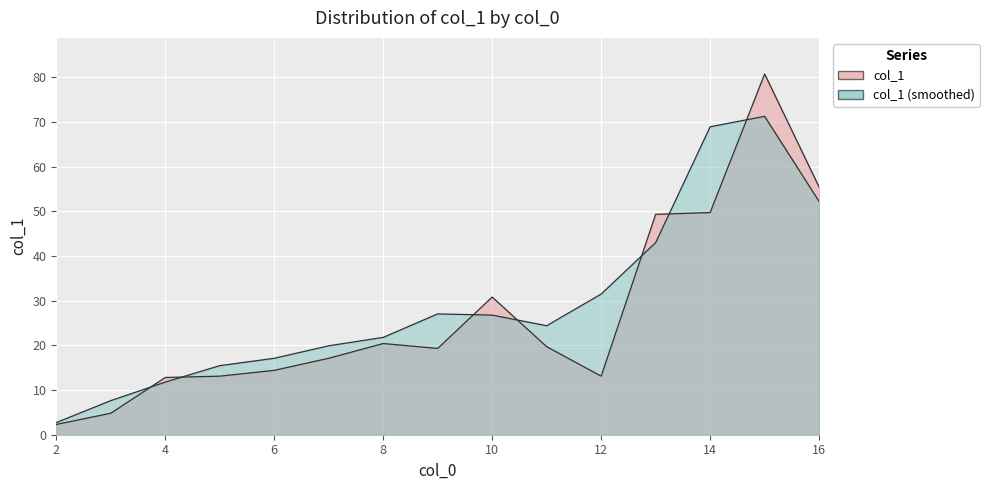

Reading left to right, transcribe all the data shown in this chart.

2=2.3	3=4.8	4=12.8	5=13.1	6=14.4	7=17.1	8=20.4	9=19.3	10=30.8	11=19.7	12=13.1	13=49.3	14=49.7	15=80.7	16=55.4